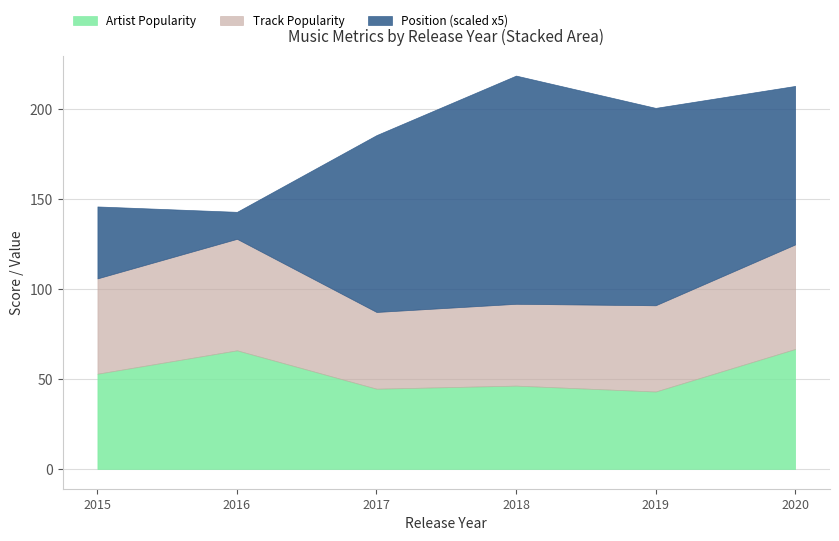

What is the total value across all series at 2018?

218.8